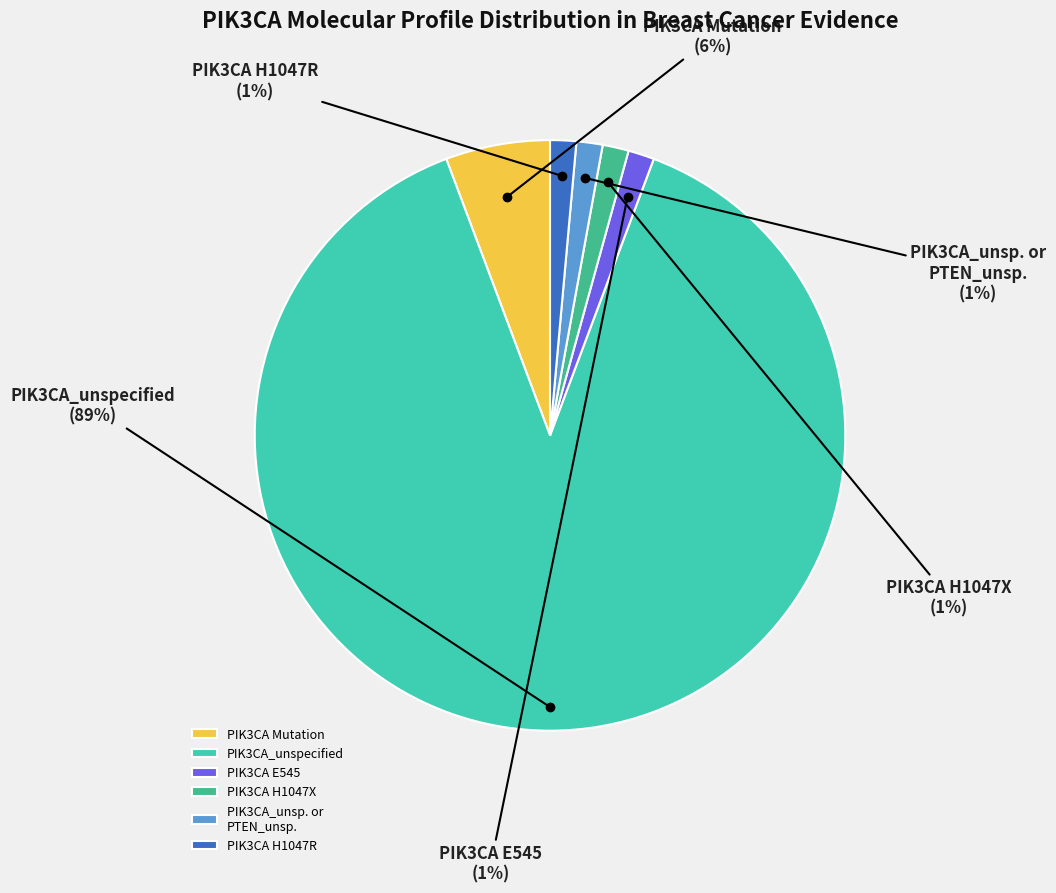

To the nearest percent, what portion does PIK3CA E545 represent?

1%